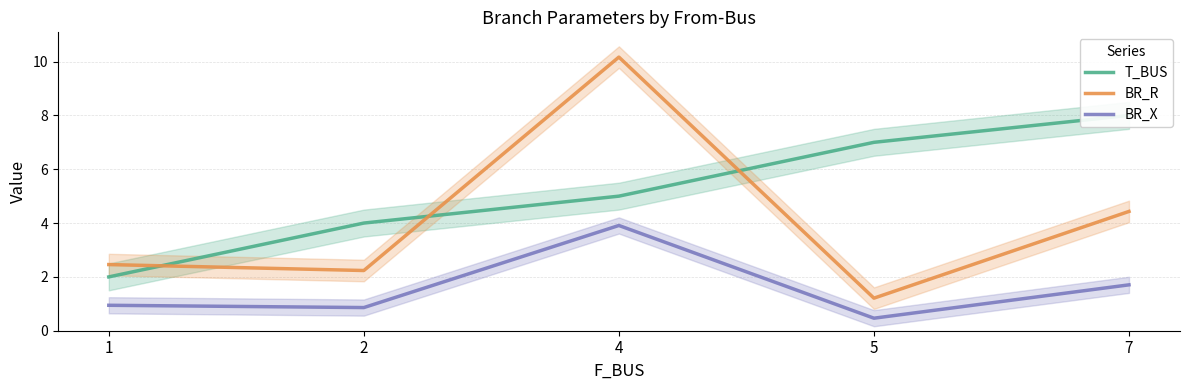

What is the value of the BR_R point at the 5th from the left?

4.4